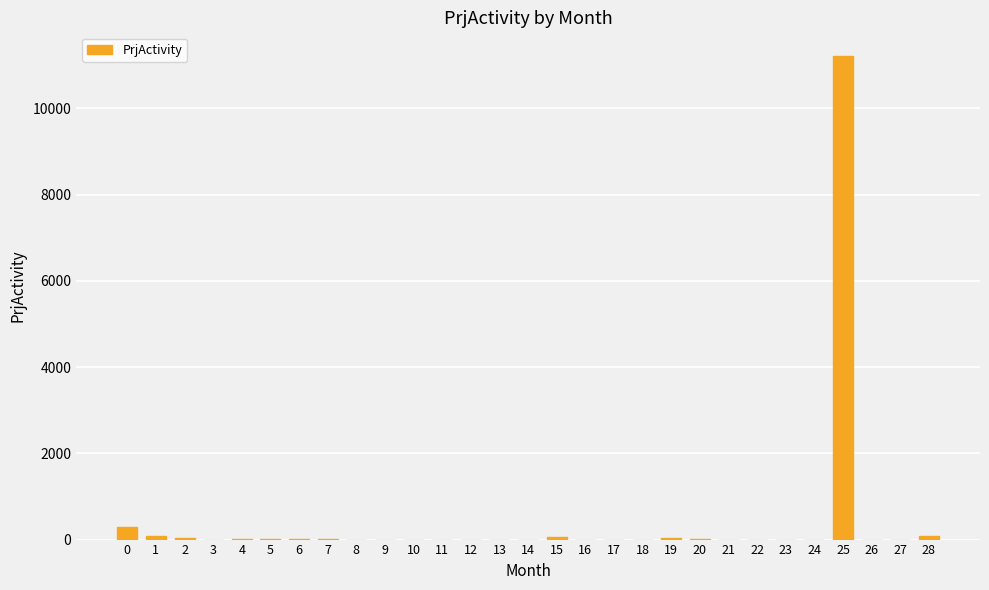

Count the number of values greater than 0.

14